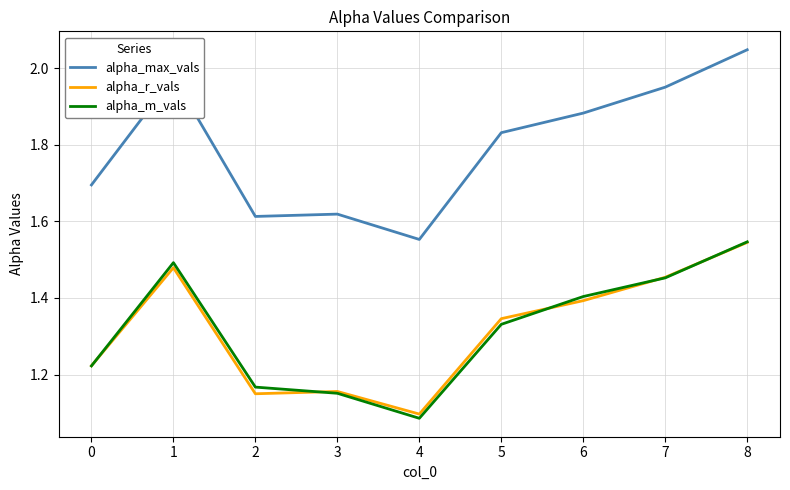

What is the sum of all alpha_r_vals values?

11.8